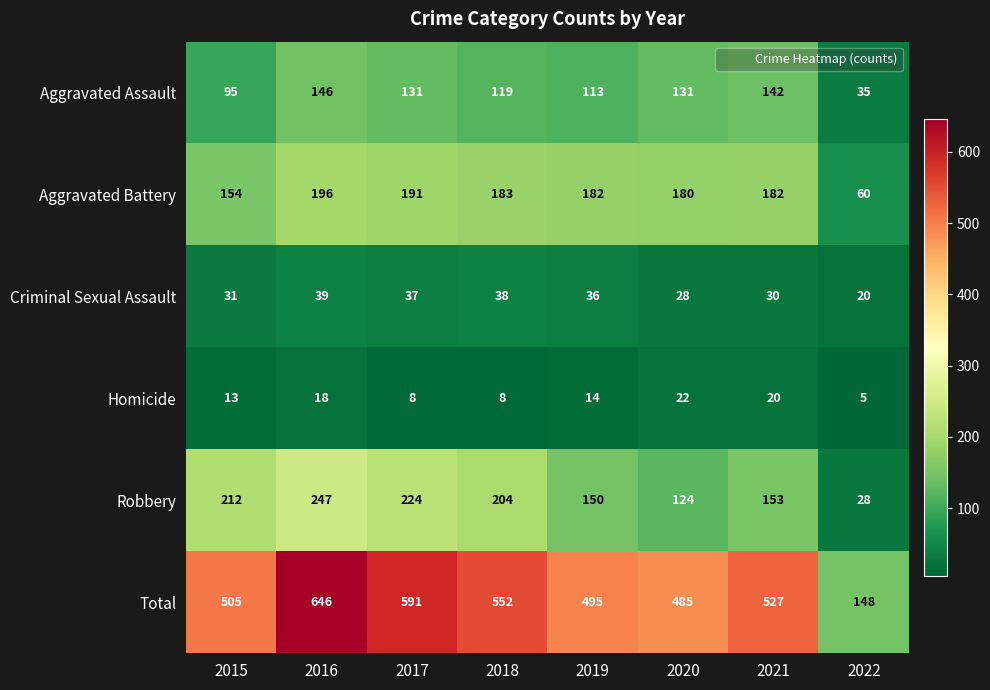

The Robbery series shows 28 at 2022. True or false?

True